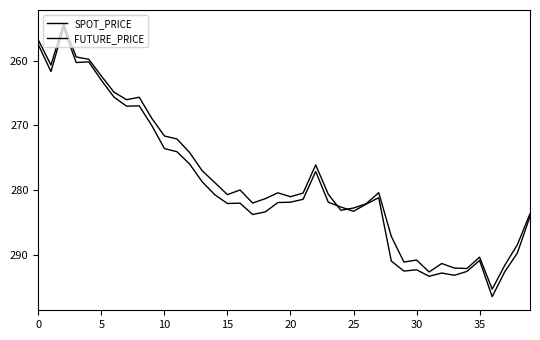

How many lines are shown in the chart?

2